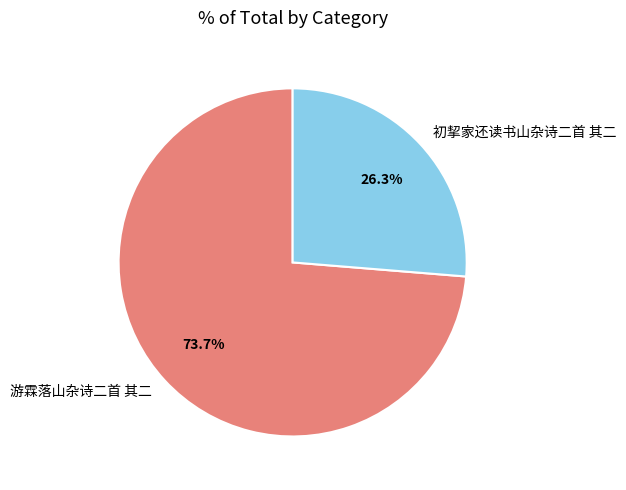

Is there any slice that represents more than half of the pie?

Yes